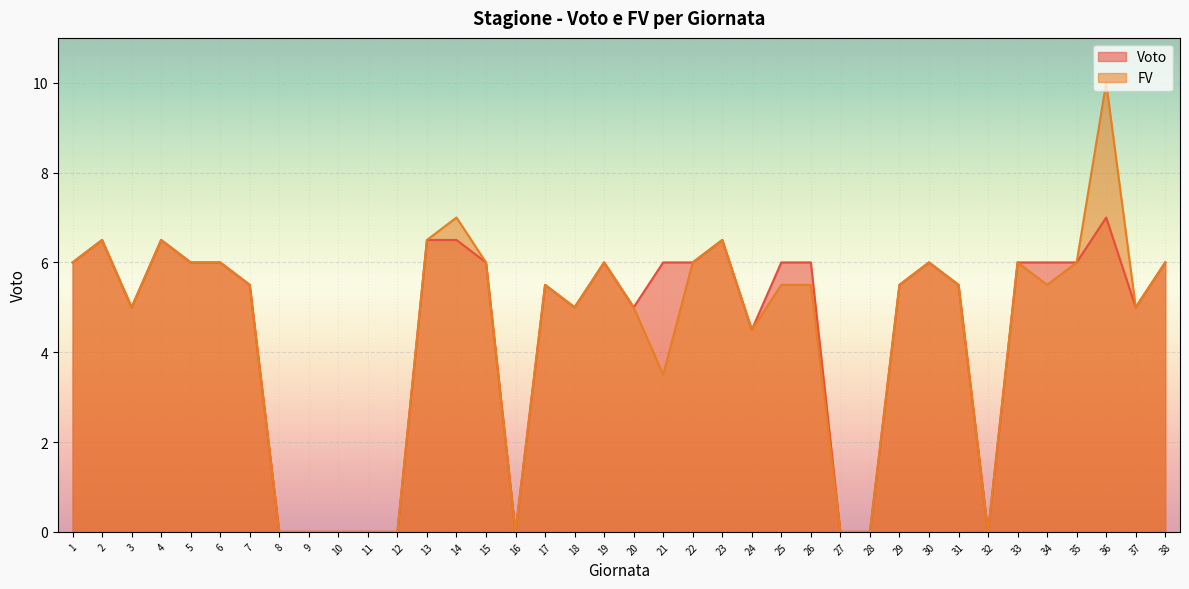

At which label does Voto reach its peak?

36